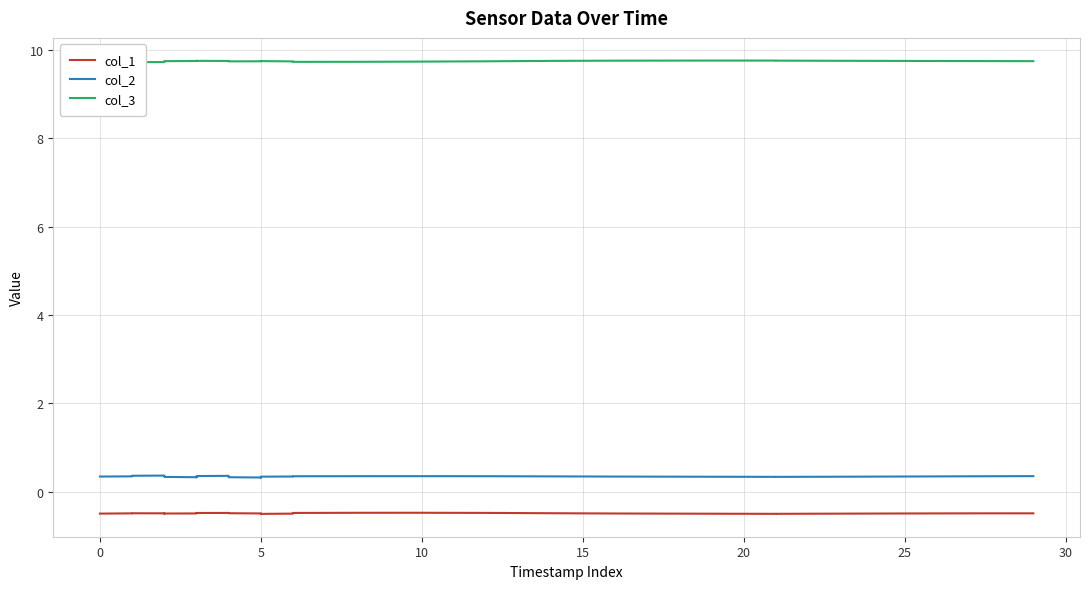

What is the label of the 20th point from the left?

5